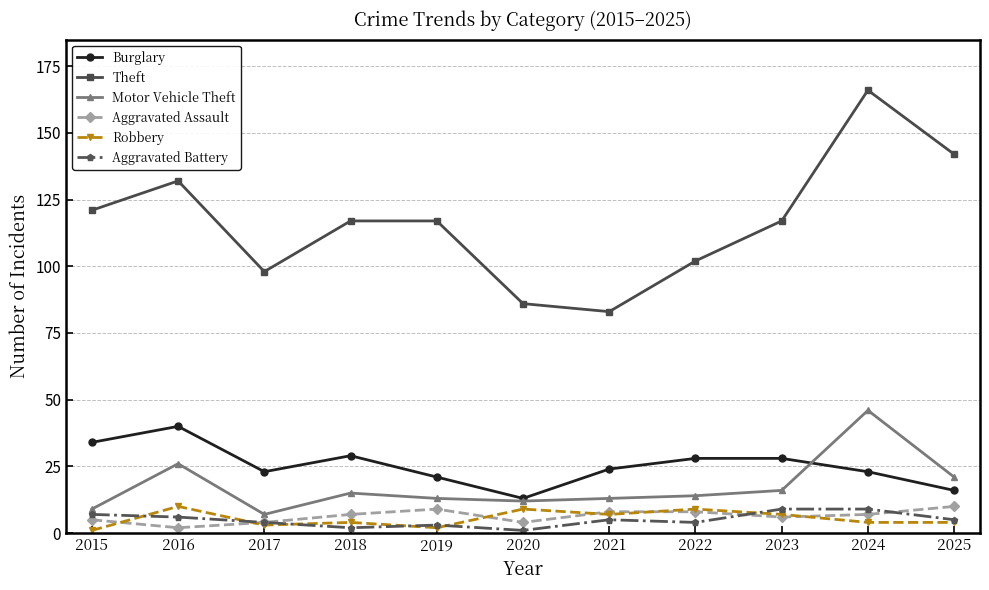

Count the number of categories in the chart.

11